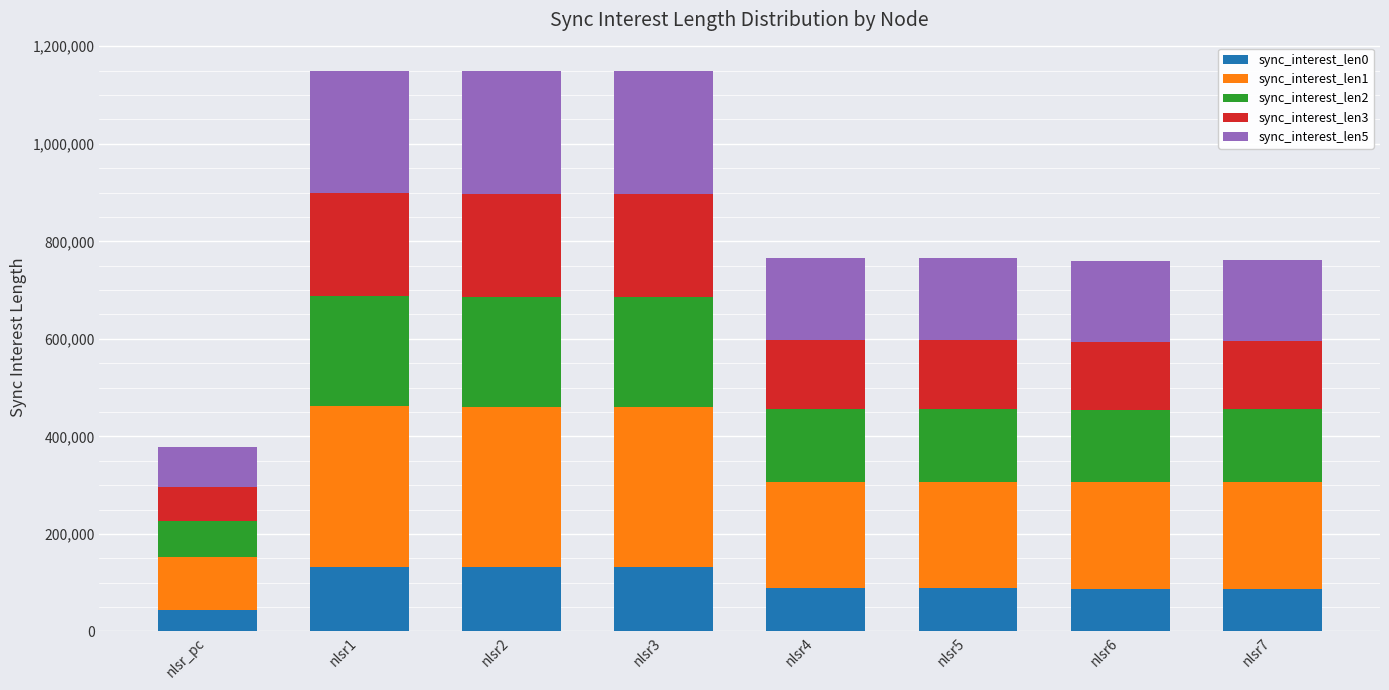

What is the total value across all series at nlsr5?

765510